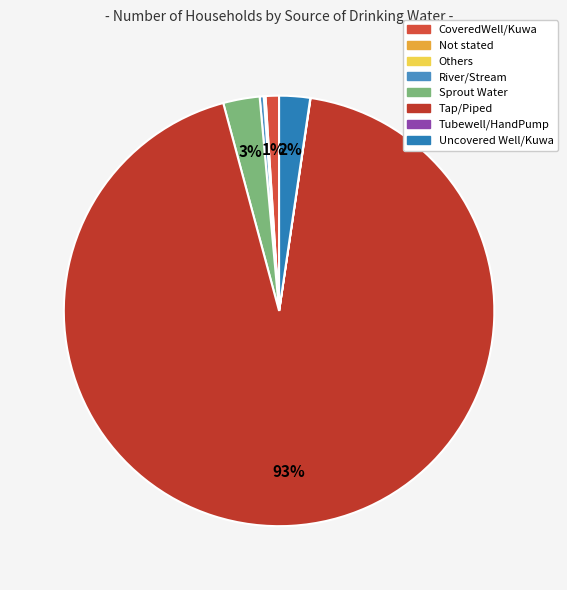

To the nearest percent, what percentage of the pie is Uncovered Well/Kuwa?

2%